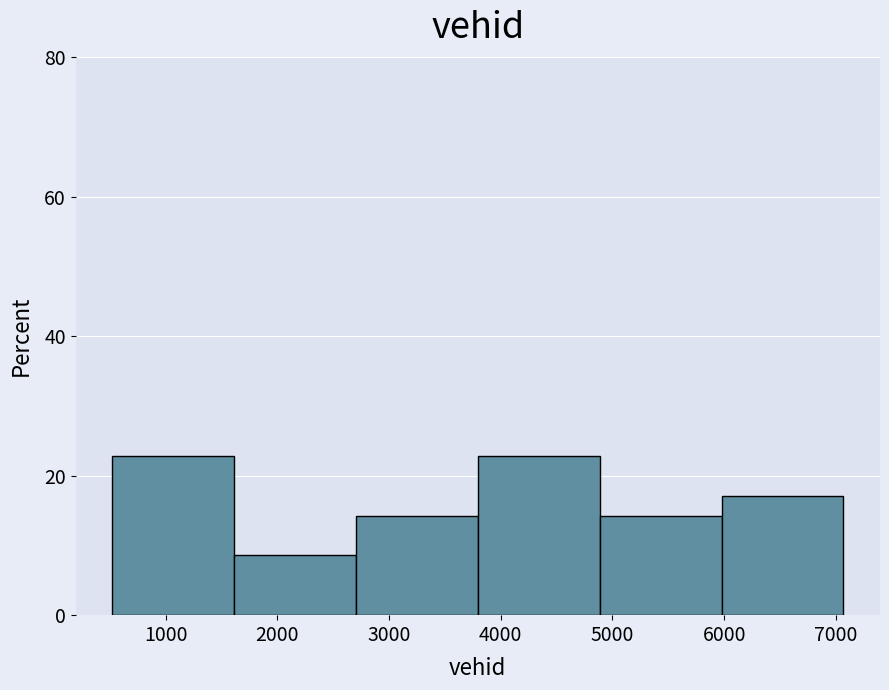

Reading left to right, list every bar in this chart as the range it spans on the x-axis followed by its height. Neither the bar edges nor the heights are printed on the chart, so give them approximately, as read against the axes.

500 to 1600: 22
1600 to 2700: 8
2700 to 3800: 14
3800 to 4900: 22
4900 to 6000: 14
6000 to 7100: 18